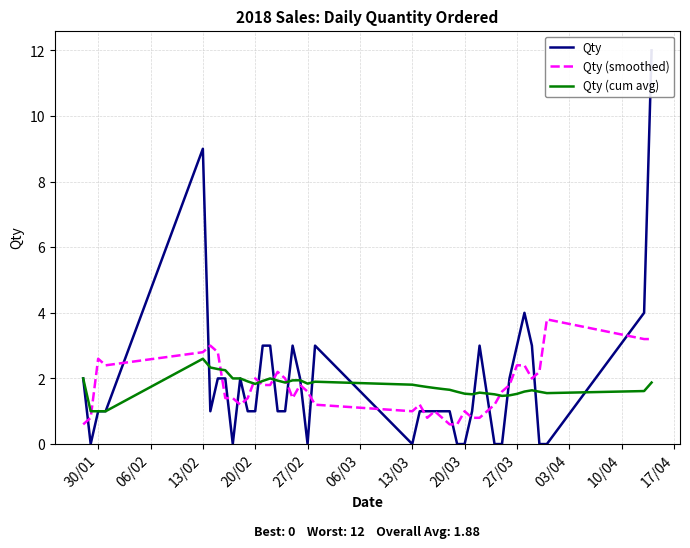

What is the highest value of the Qty (smoothed) series?

3.8